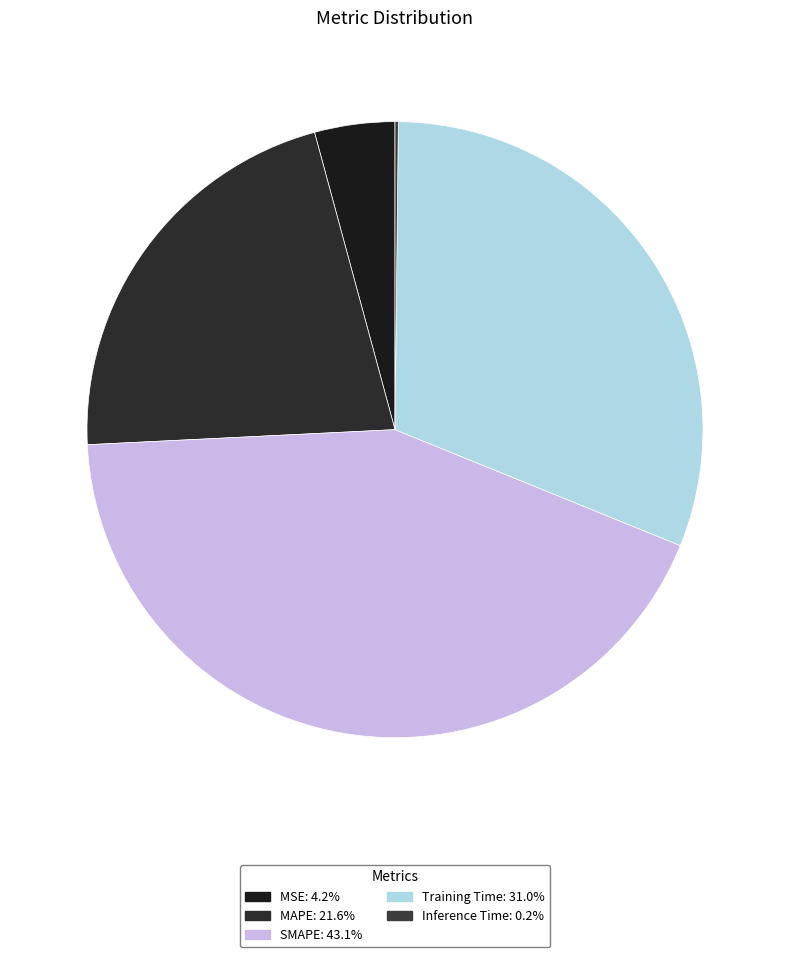

How much of the chart is everything except Inference Time?

99.8%